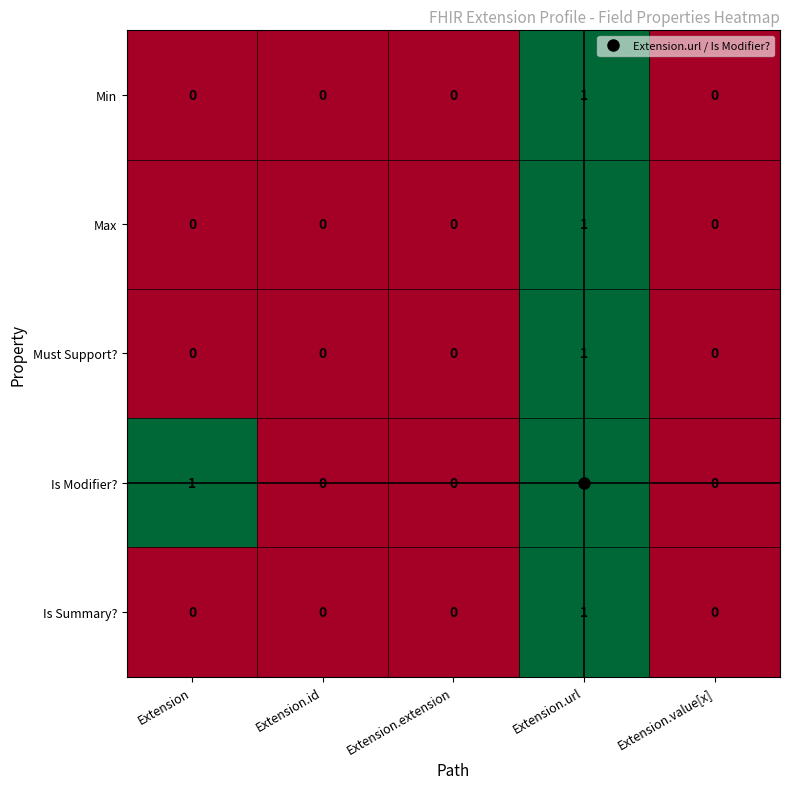

The Must Support? series shows -1 at Extension.value[x]. True or false?

False